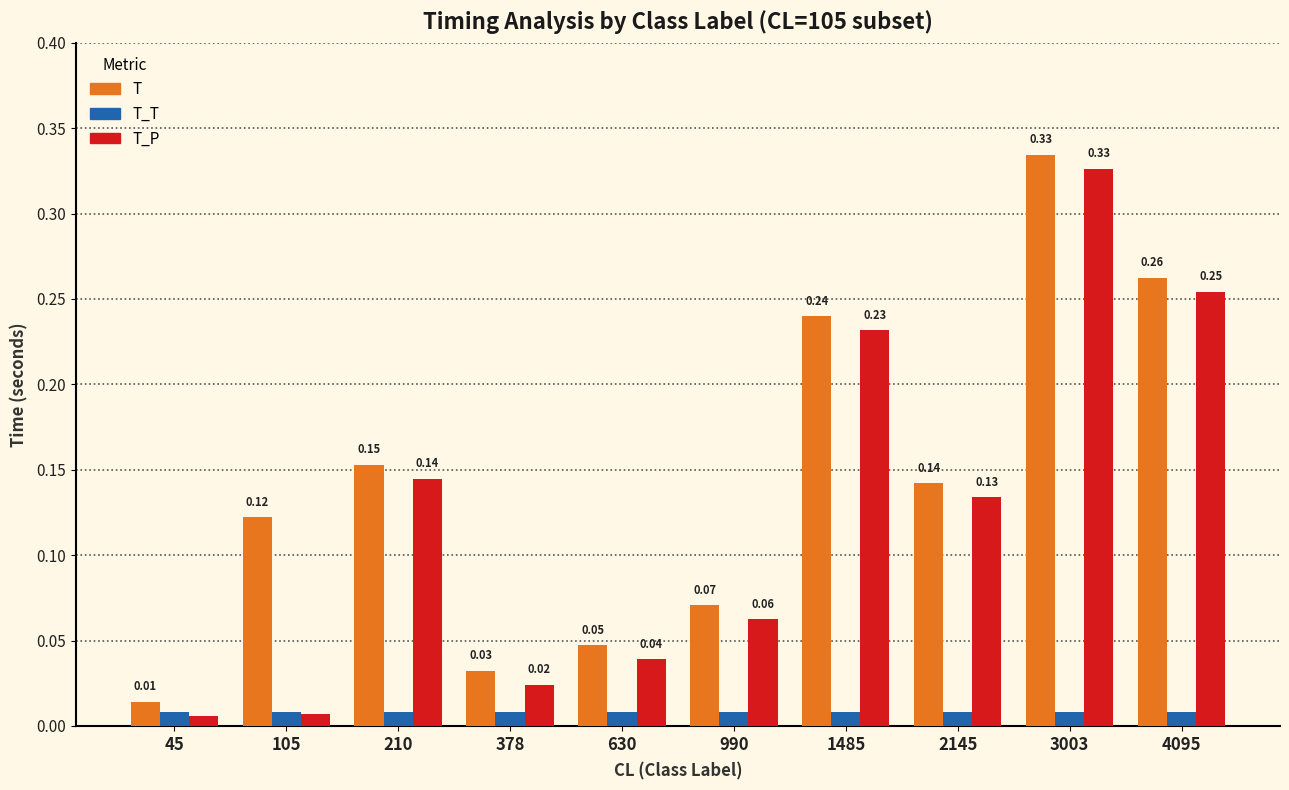

Which category has the lowest value in the T_P series?

45